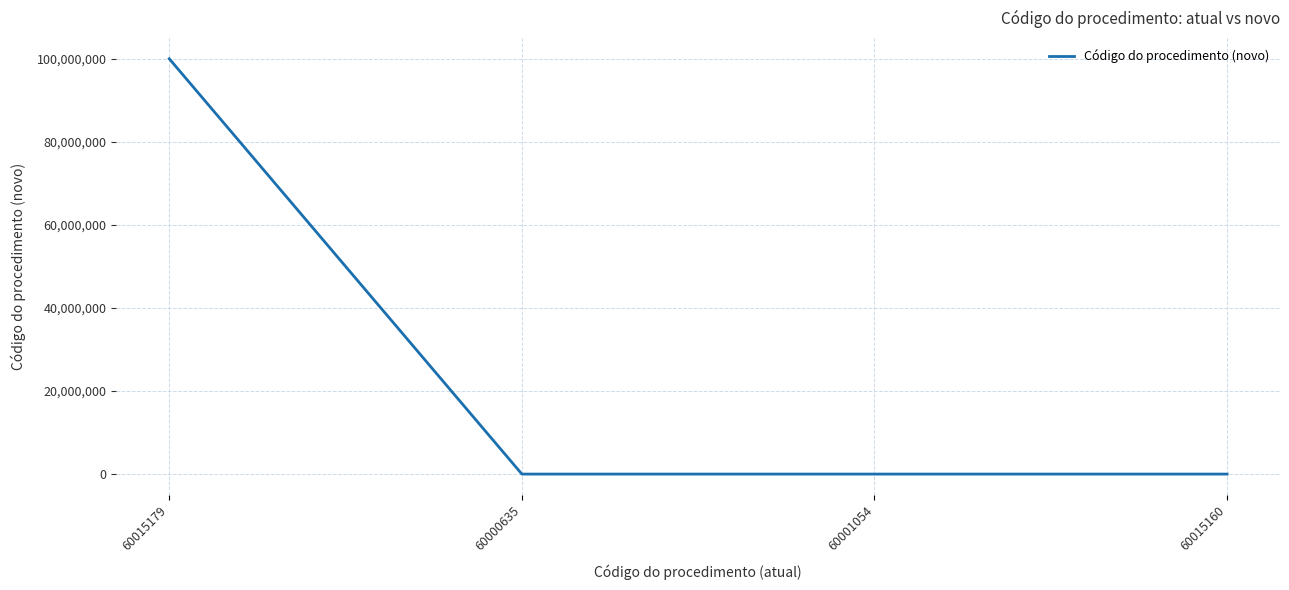

The value at 60015160 is 3. True or false?

True